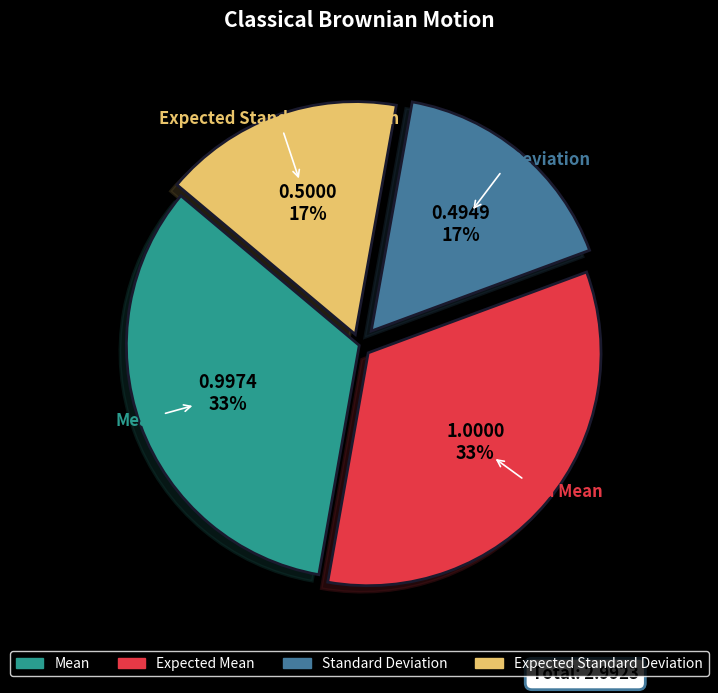

Does Standard Deviation account for over 50% of the chart?

No